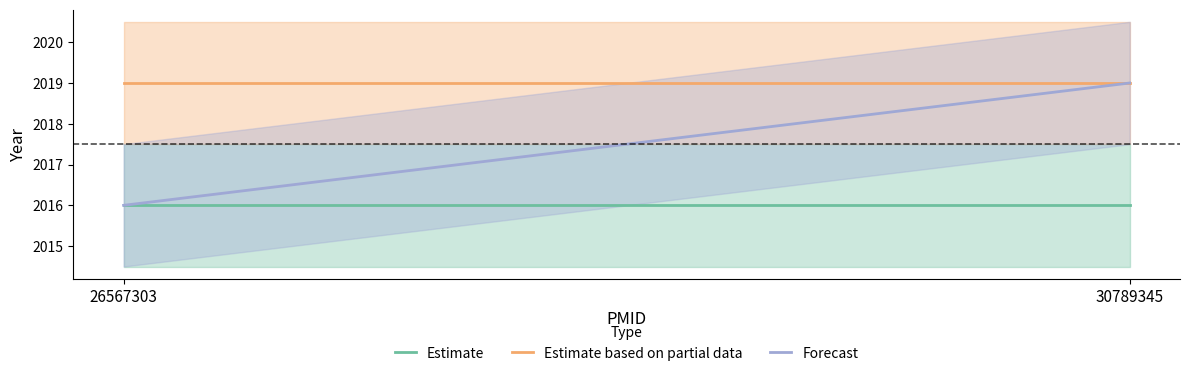

What is the value of the Estimate based on partial data point at the 1st from the left?

2019